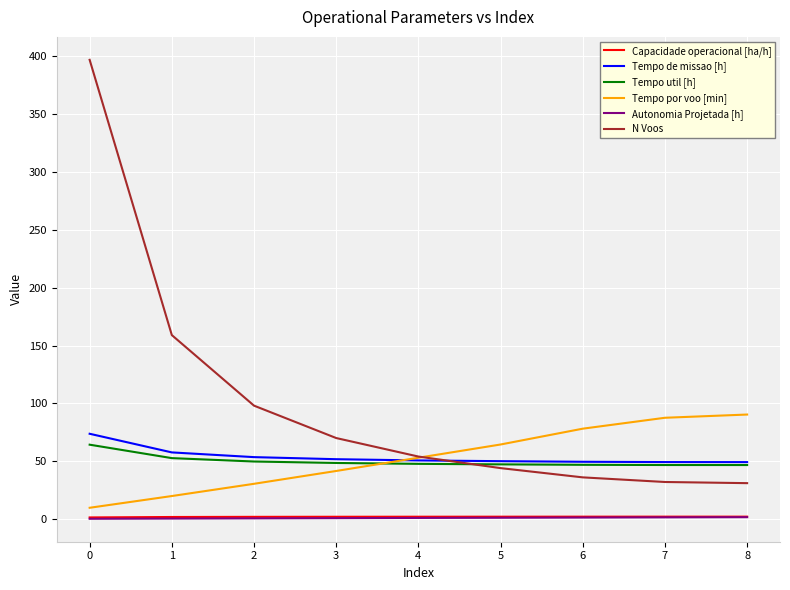

The Tempo de missao [h] series shows 49.5 at 6. True or false?

True